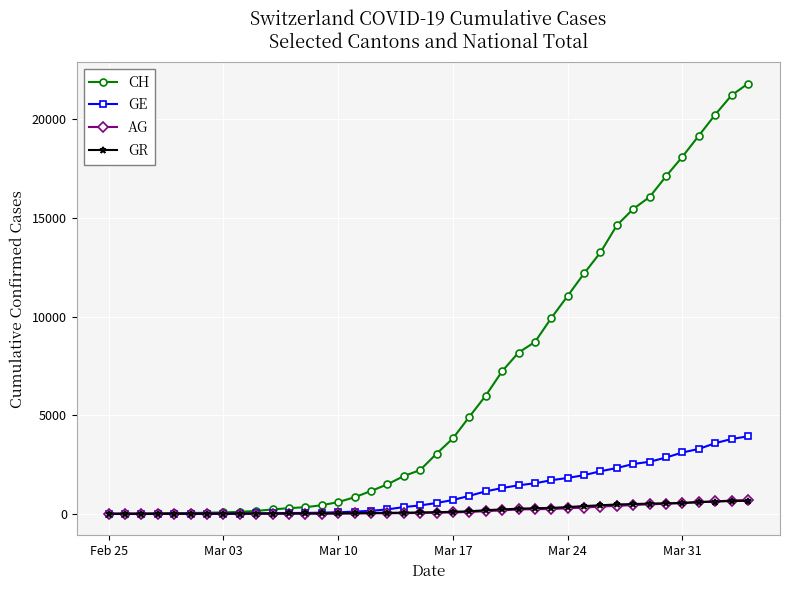

What is the maximum value shown in the chart?

21804